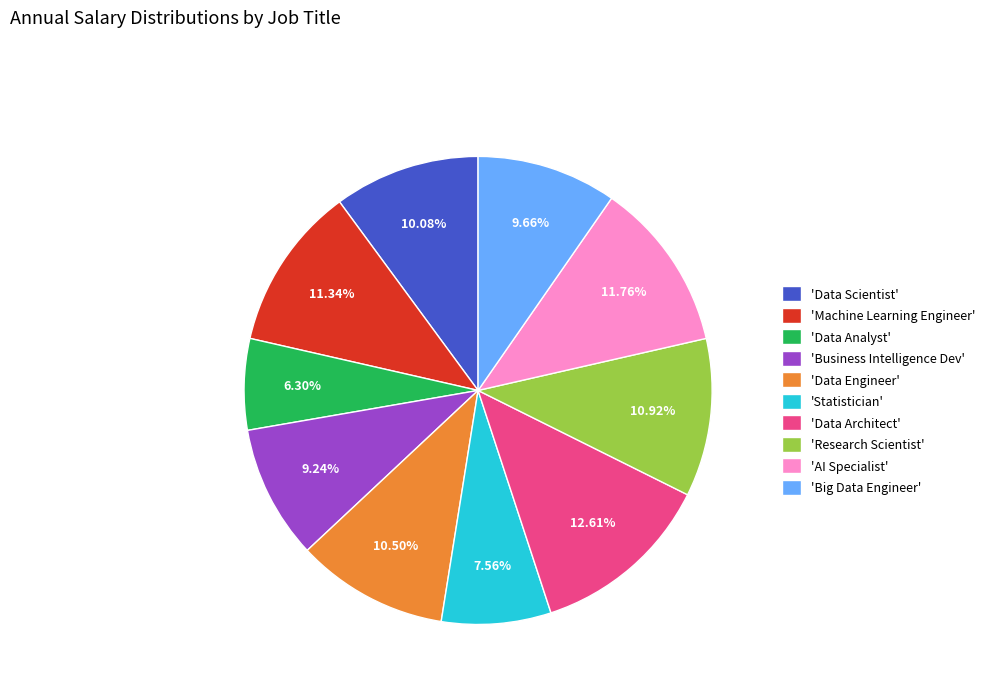

How many segments does this pie chart have?

10